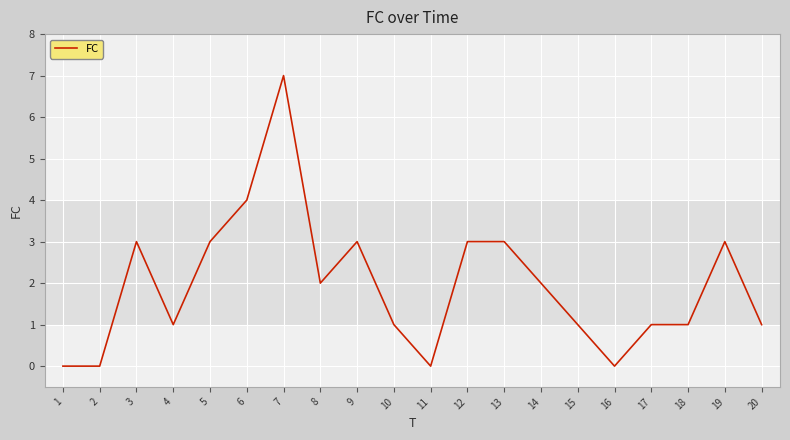

The chart shows a value of 3 at 11. True or false?

False